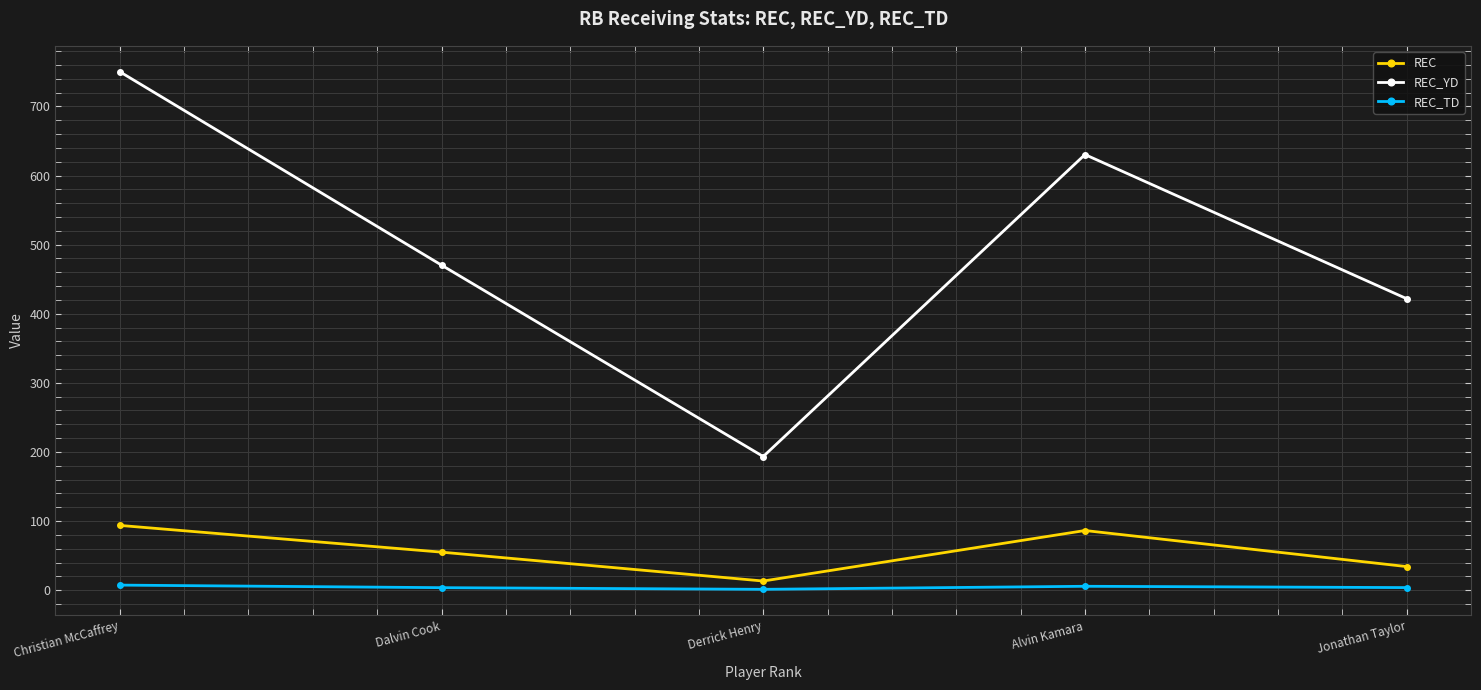

Is the value of REC_YD at Dalvin Cook greater than the value of REC_TD at Alvin Kamara?

Yes